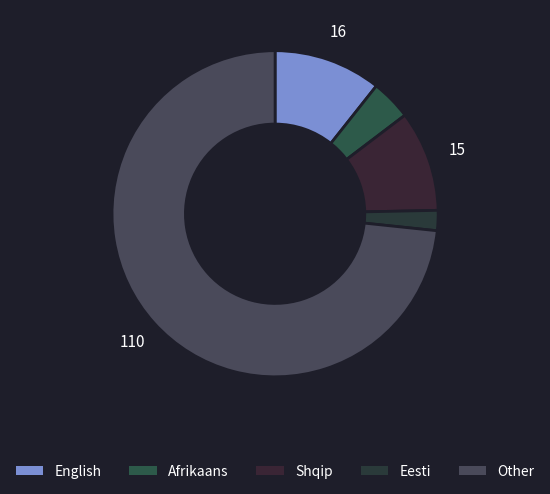

To the nearest percent, what is the difference between the Afrikaans and Eesti slice percentages?

2%